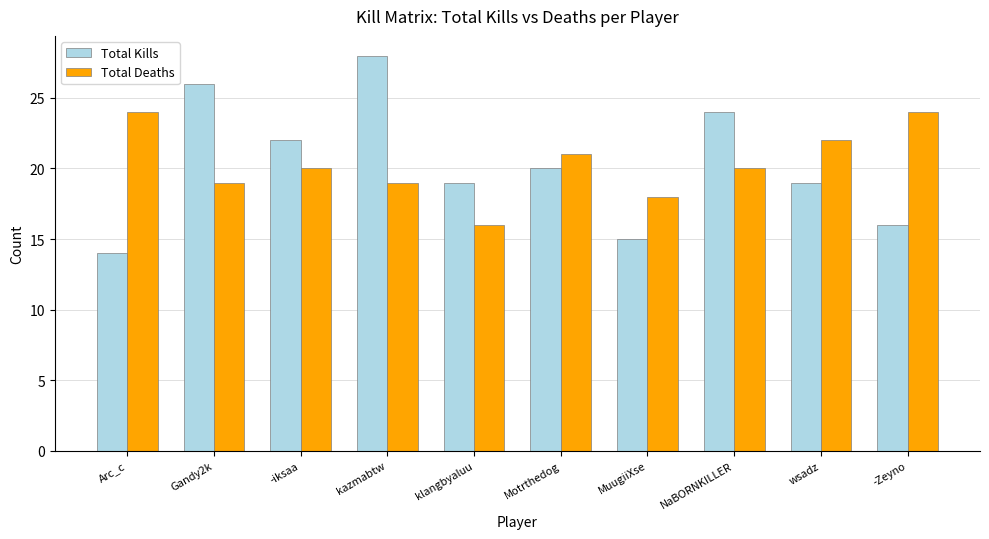

The Total Kills series shows 5 at Arc_c. True or false?

False